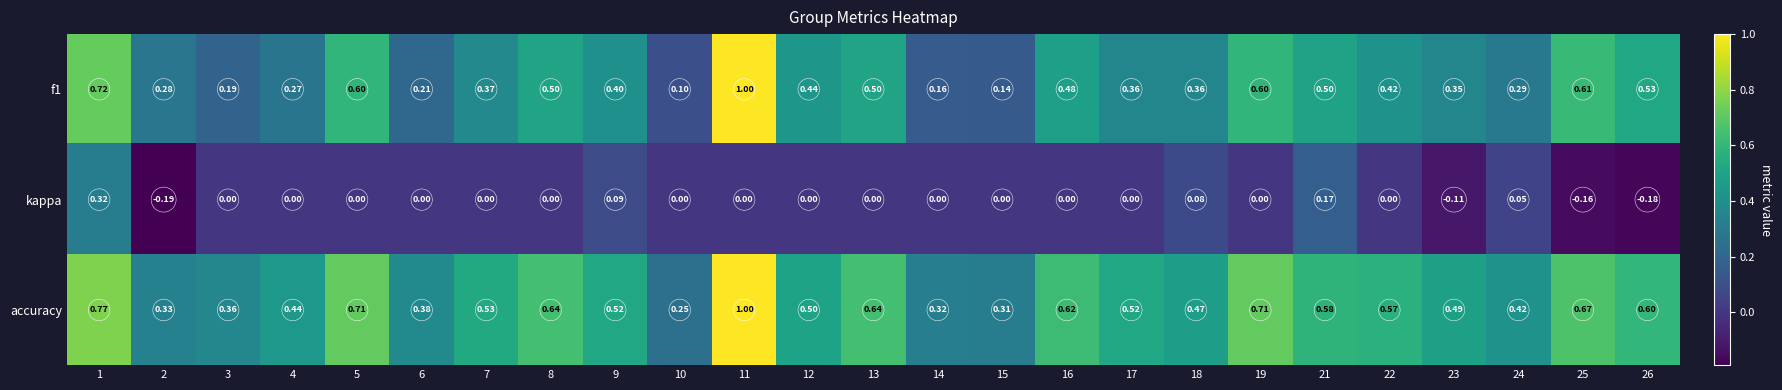

Between 15 and 23, which series saw the biggest shift?

f1